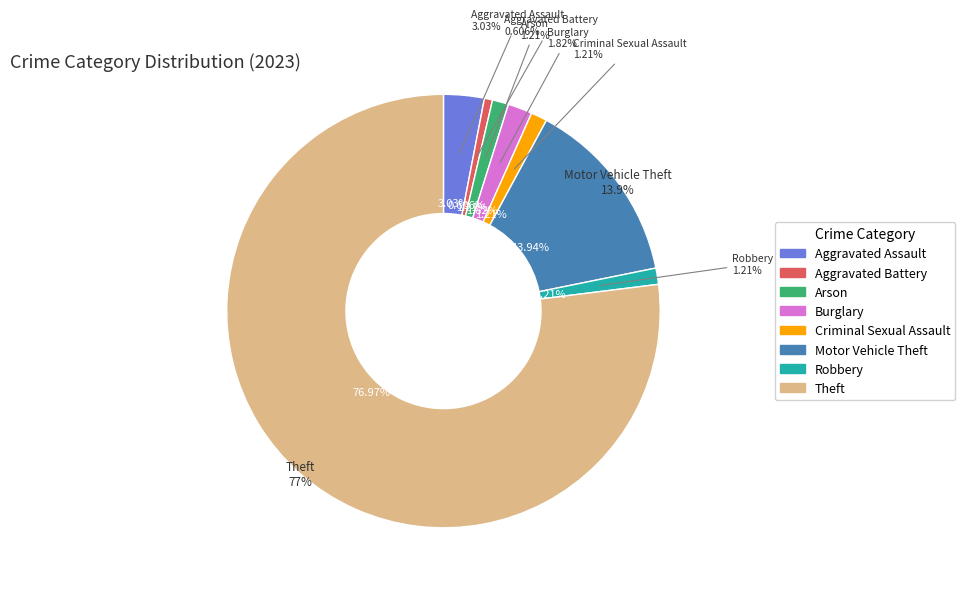

Approximately how many times larger is the value at Criminal Sexual Assault compared to Aggravated Battery?

2.0